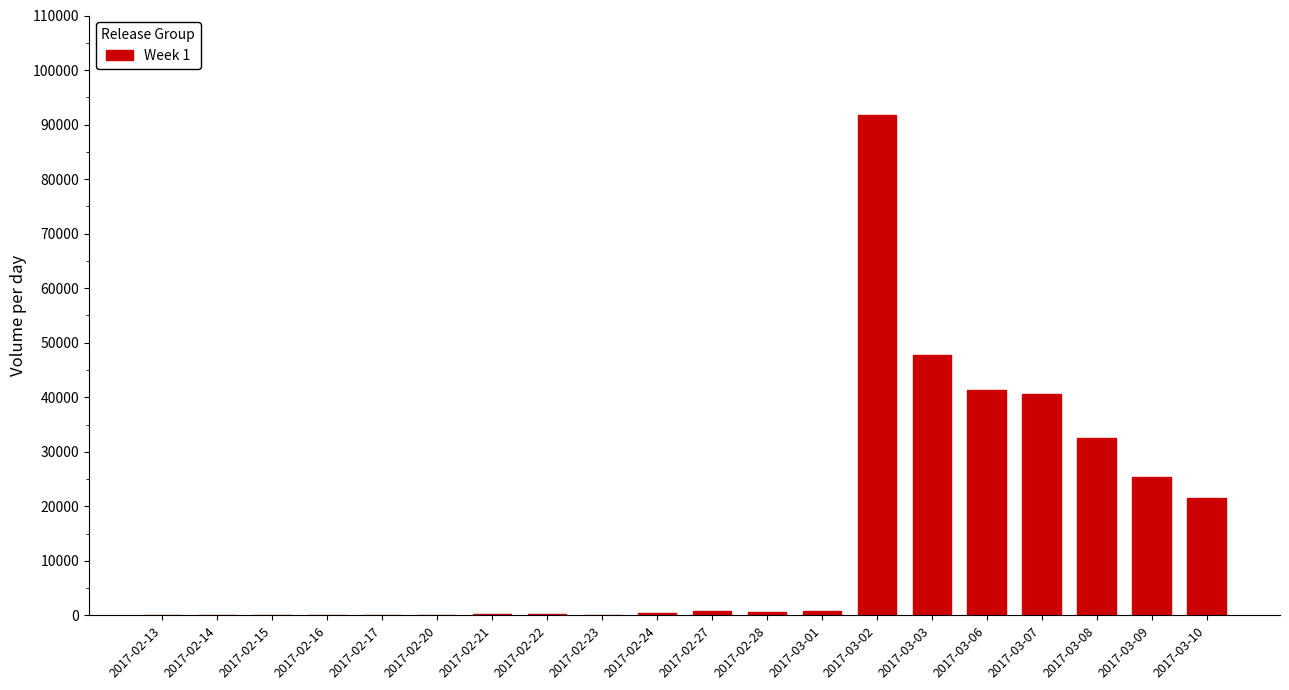

At which label is the value closest to 45909?

2017-03-03